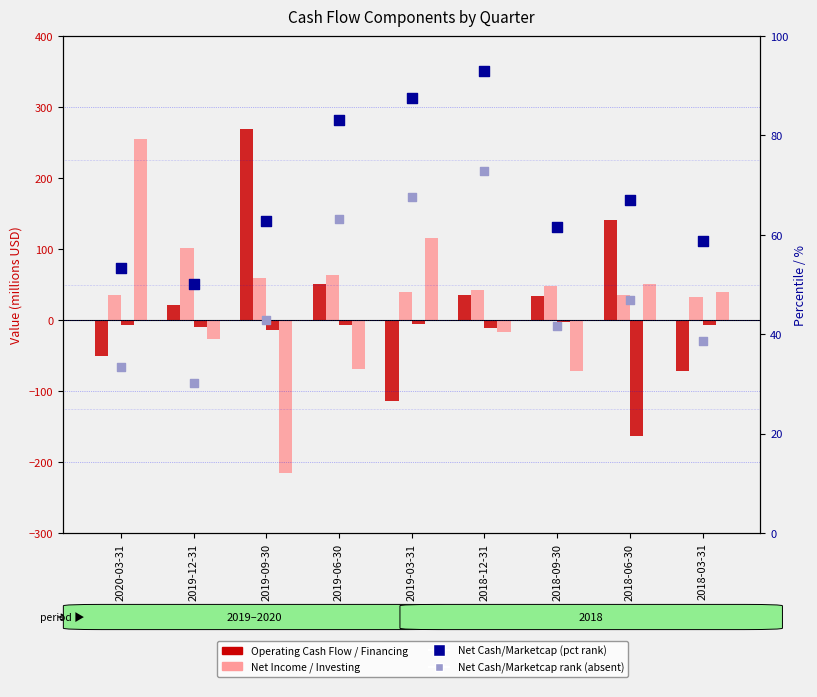

Which series has the widest spread of Y values?

Financing cash flow